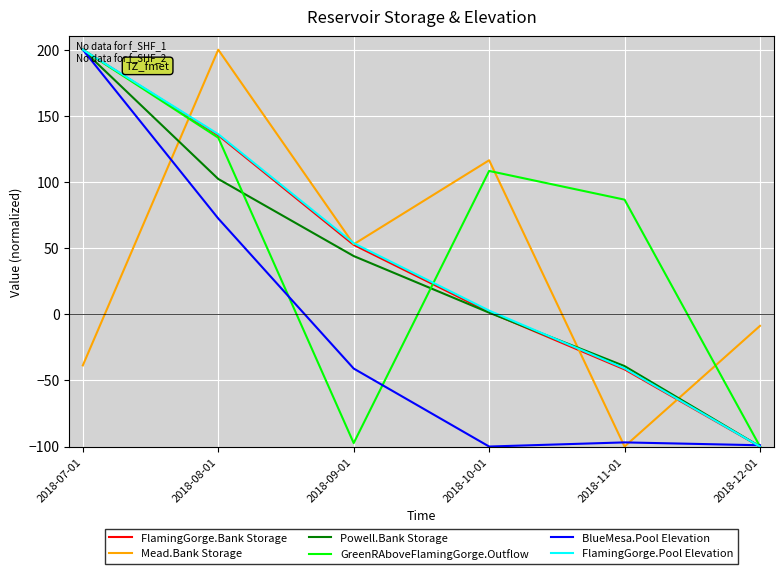

Which category has the lowest value in the FlamingGorge.Bank Storage series?

2018-12-01